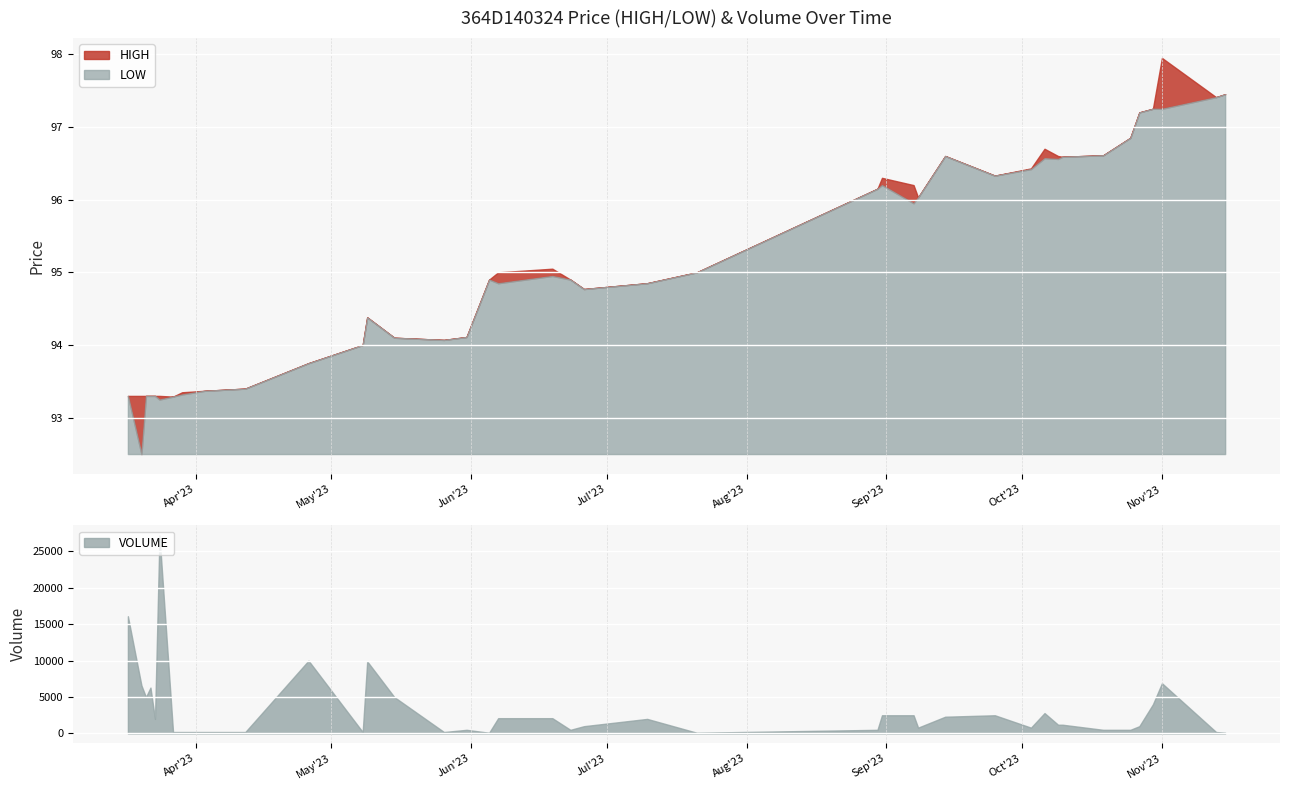

What is the maximum value for LOW?

5.0